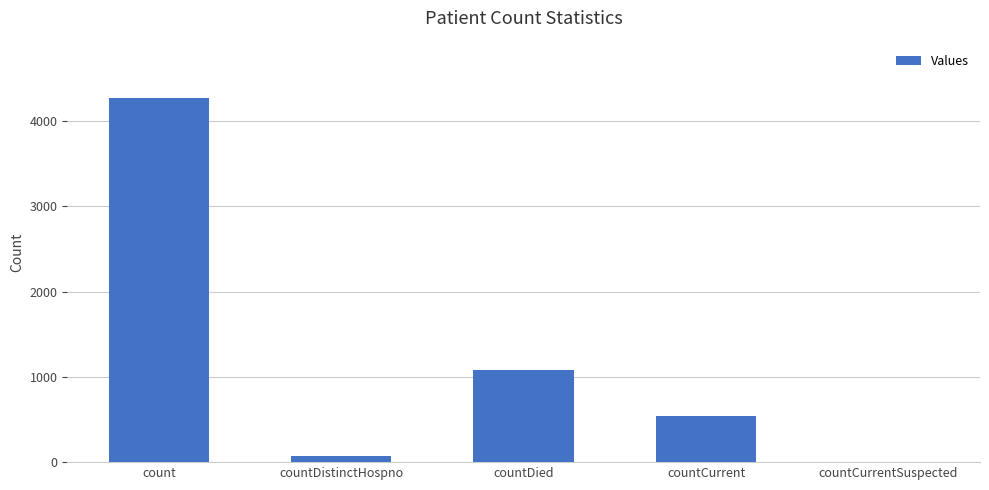

How many values are above zero?

4